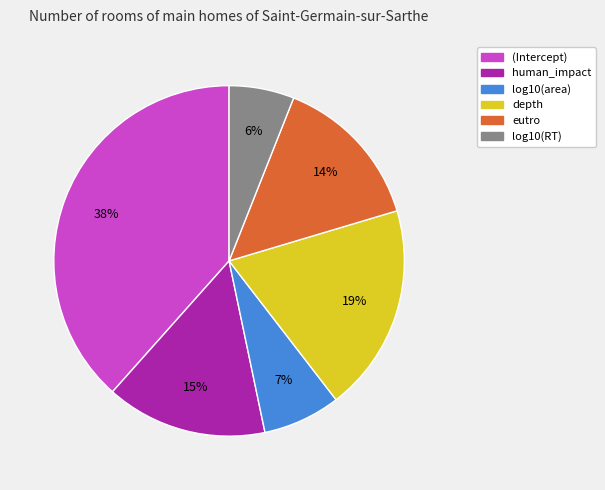

Does log10(area) account for over 50% of the chart?

No